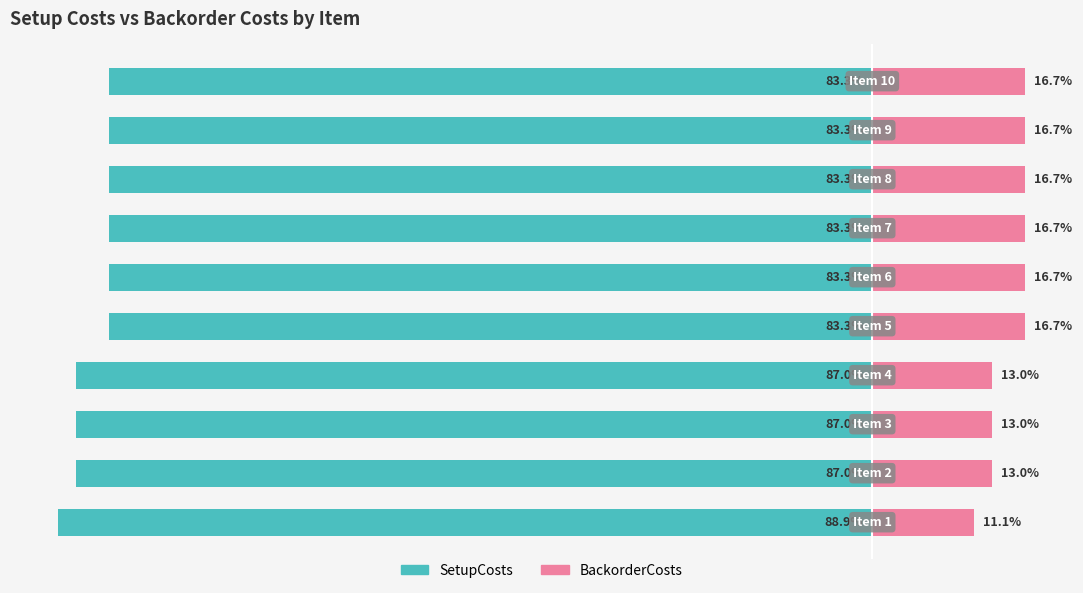

True or false: BackorderCosts has a value of 29.1 at 7.

False